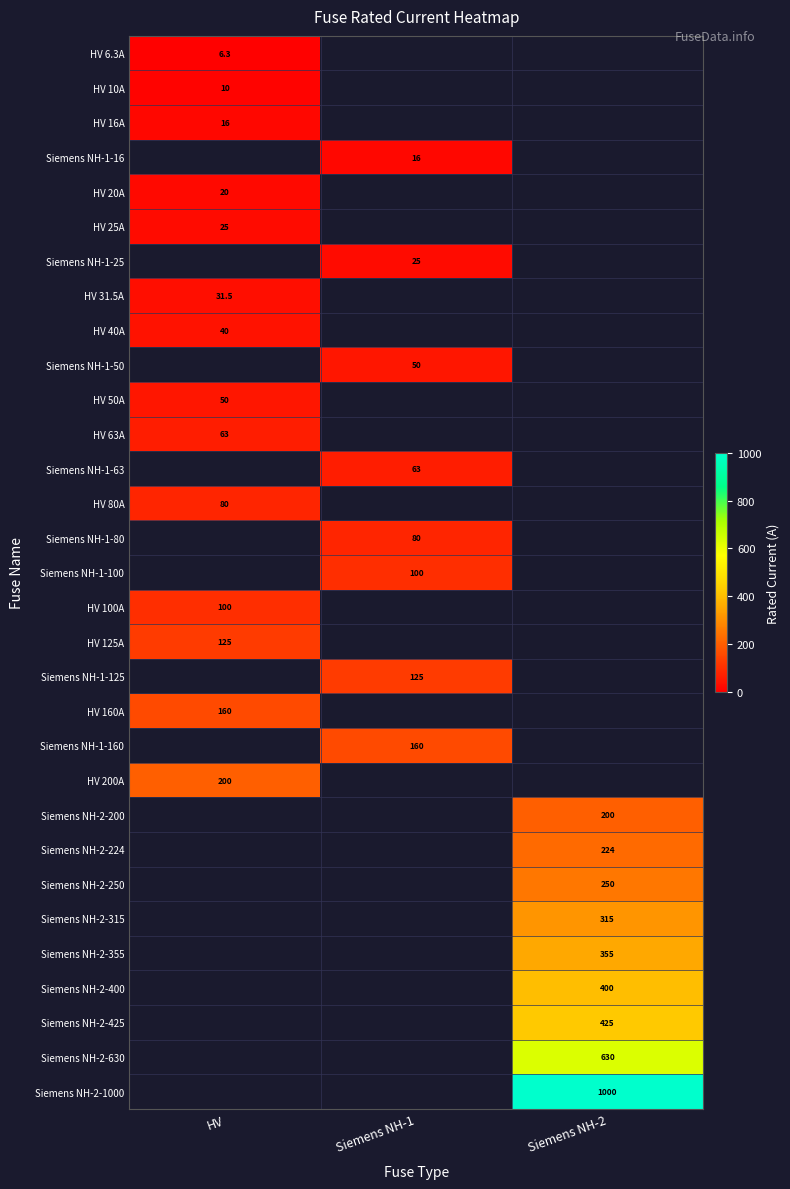

Is it true that Siemens NH-1-100 equals 154.6 at Siemens NH-1?

False